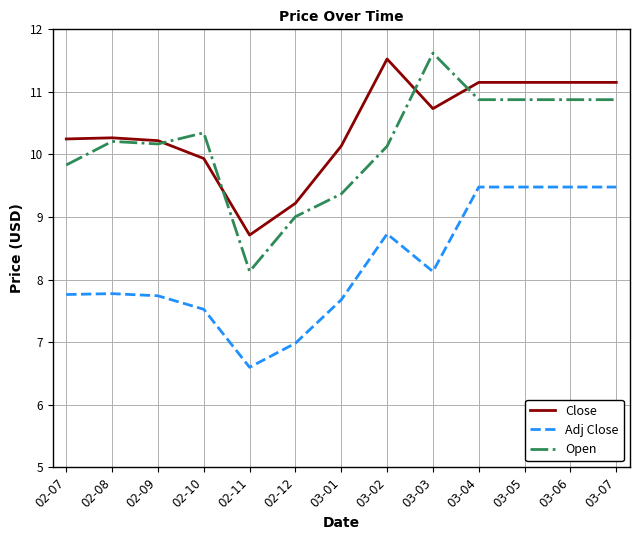

At 02-11, list the series in order from largest to smallest.

Close, Open, Adj Close